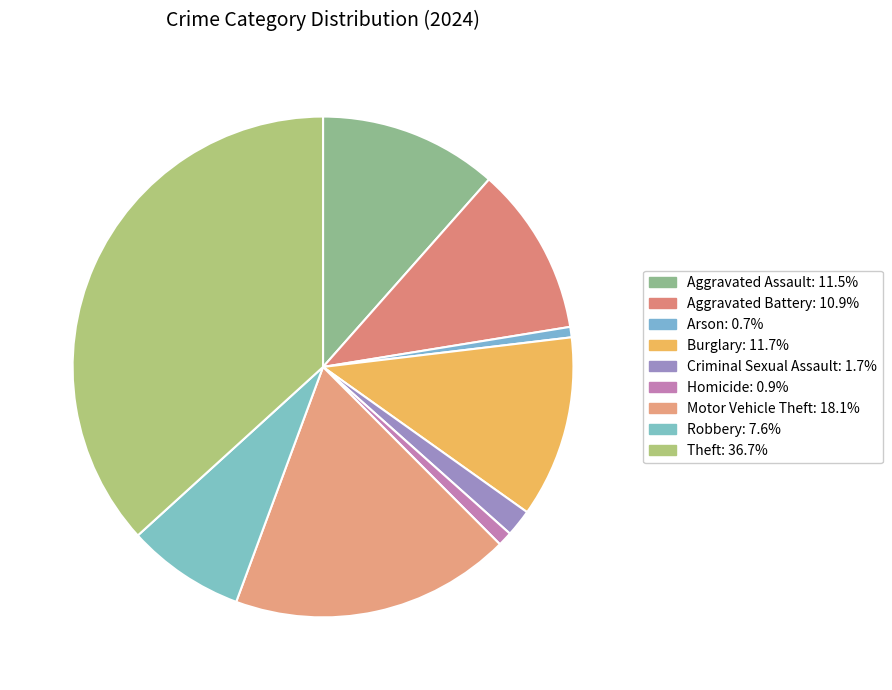

To the nearest percent, what percentage of the pie is Aggravated Battery?

11%